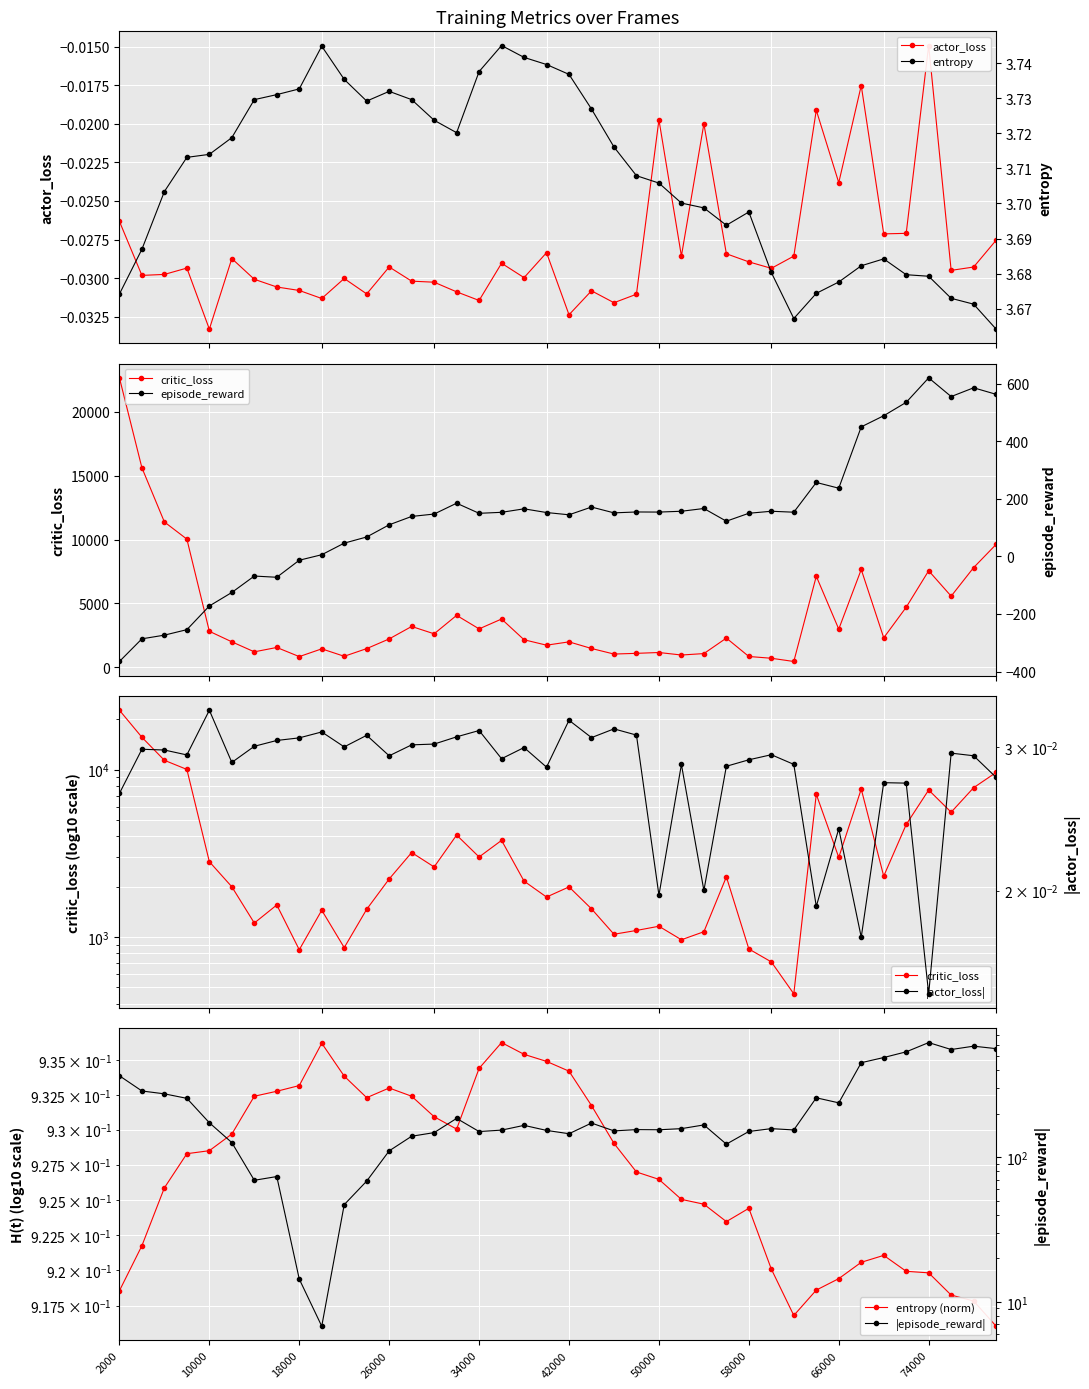

Is the value of entropy at 16 greater than the value of episode_reward at 21?

No